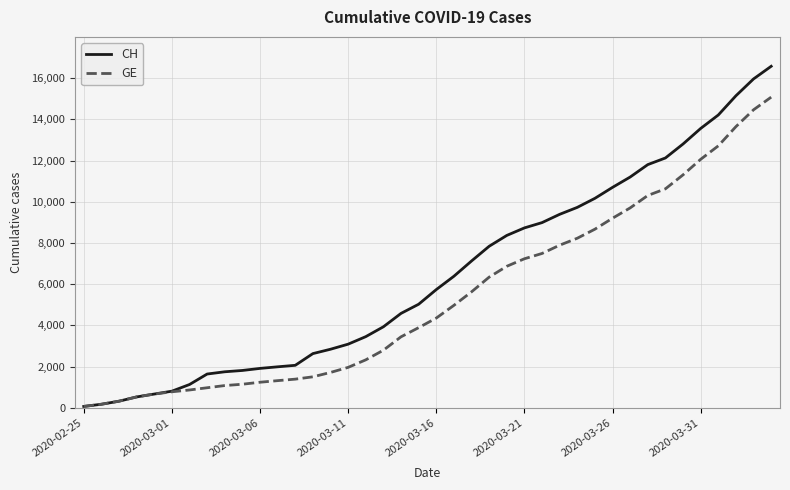

What is the maximum value for CH?

16574